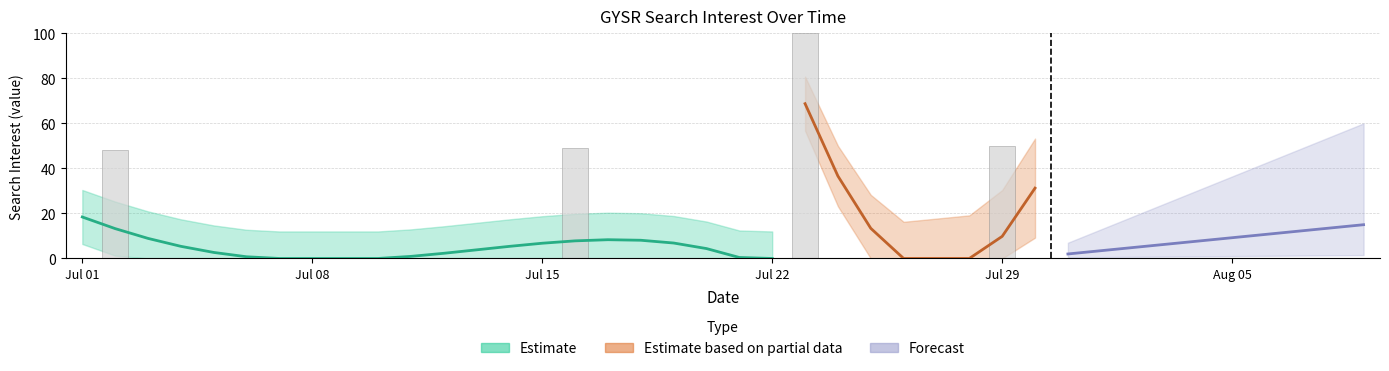

List the labels in order of value, largest first.

2019/07/23, 2019/07/29, 2019/07/16, 2019/07/02, 2019/07/01, 2019/07/03, 2019/07/04, 2019/07/05, 2019/07/06, 2019/07/07, 2019/07/08, 2019/07/09, 2019/07/10, 2019/07/11, 2019/07/12, 2019/07/13, 2019/07/14, 2019/07/15, 2019/07/17, 2019/07/18, 2019/07/19, 2019/07/20, 2019/07/21, 2019/07/22, 2019/07/24, 2019/07/25, 2019/07/26, 2019/07/27, 2019/07/28, 2019/07/30, 2019/07/31, 2019/08/01, 2019/08/02, 2019/08/03, 2019/08/04, 2019/08/05, 2019/08/06, 2019/08/07, 2019/08/08, 2019/08/09